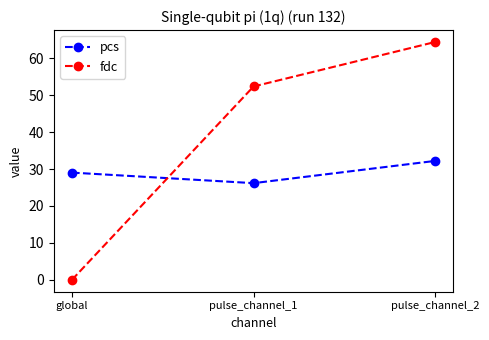

Reading right to left, extract all data points from this chart.

pcs: 32.2	26.2	29.0
fdc: 64.4	52.4	0.0